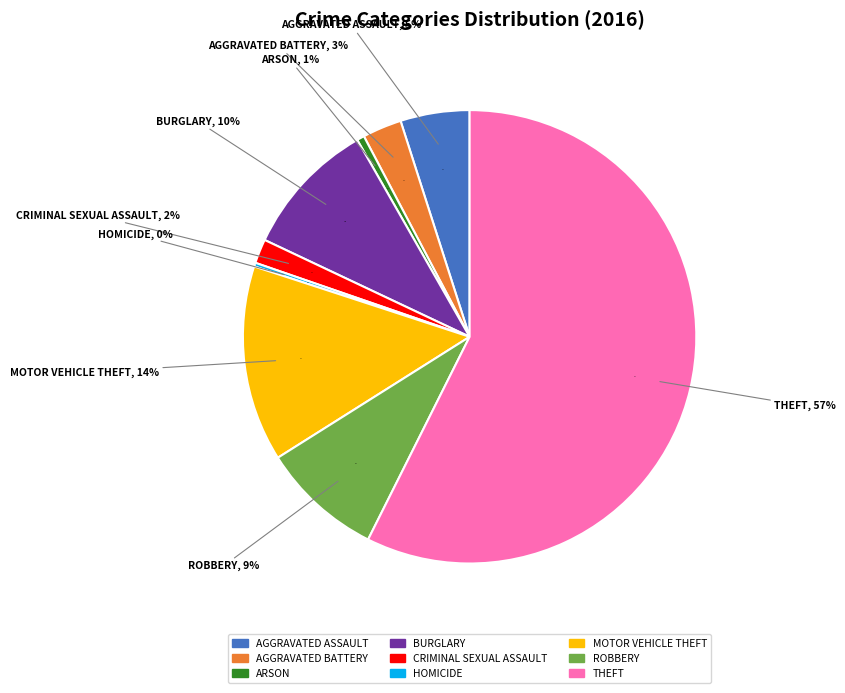

Rank the categories by value from highest to lowest.

Theft, Motor Vehicle Theft, Burglary, Robbery, Aggravated Assault, Aggravated Battery, Criminal Sexual Assault, Arson, Homicide